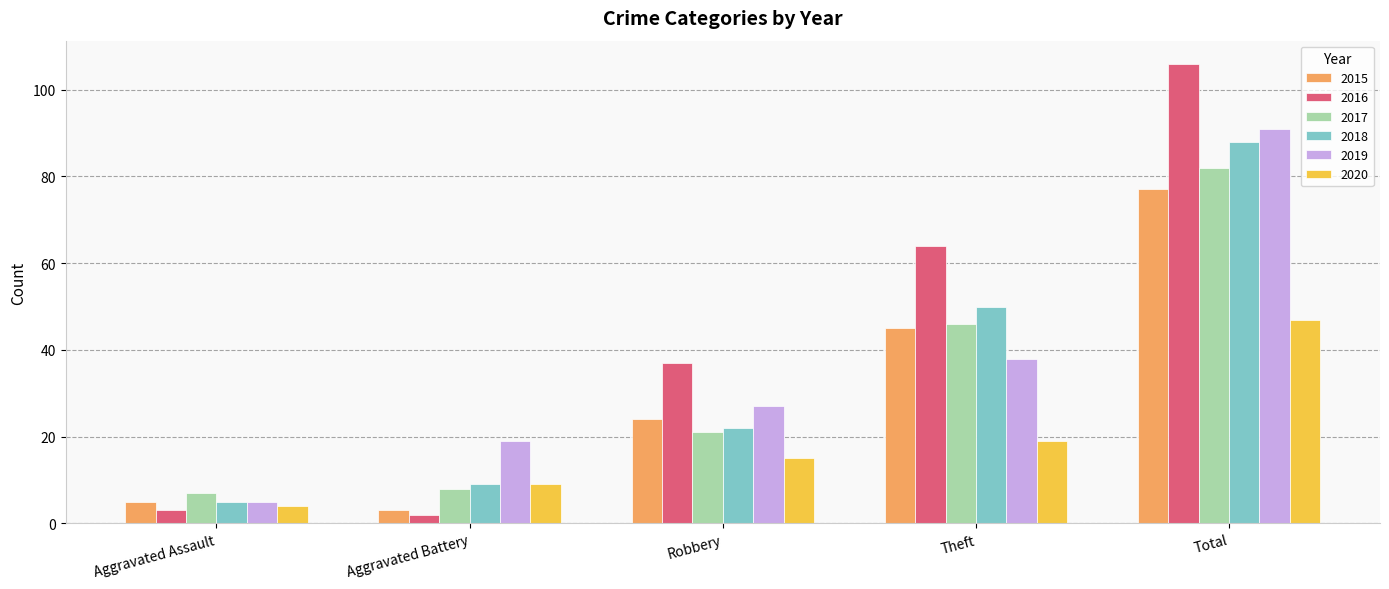

What are all the series names shown in the legend?

2015, 2016, 2017, 2018, 2019, 2020